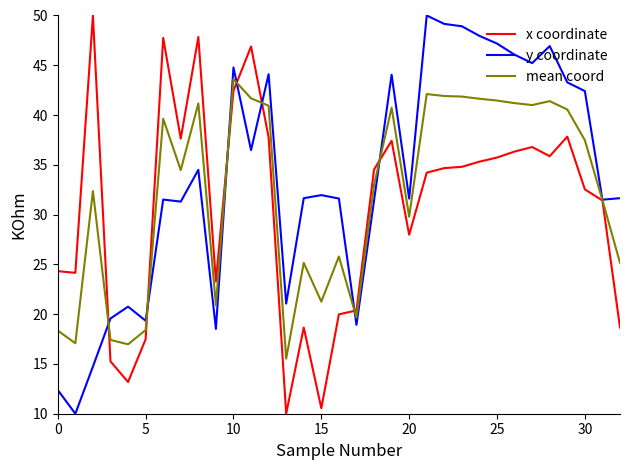

What is the maximum value shown in the chart?

50.0